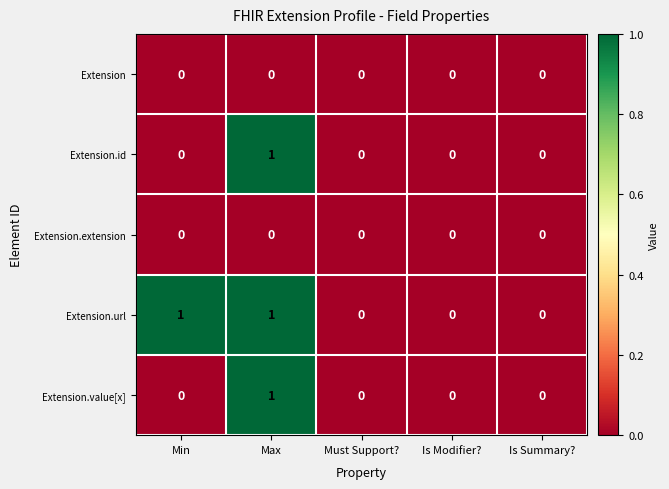

The value of Extension at Is Summary? is 0. True or false?

True